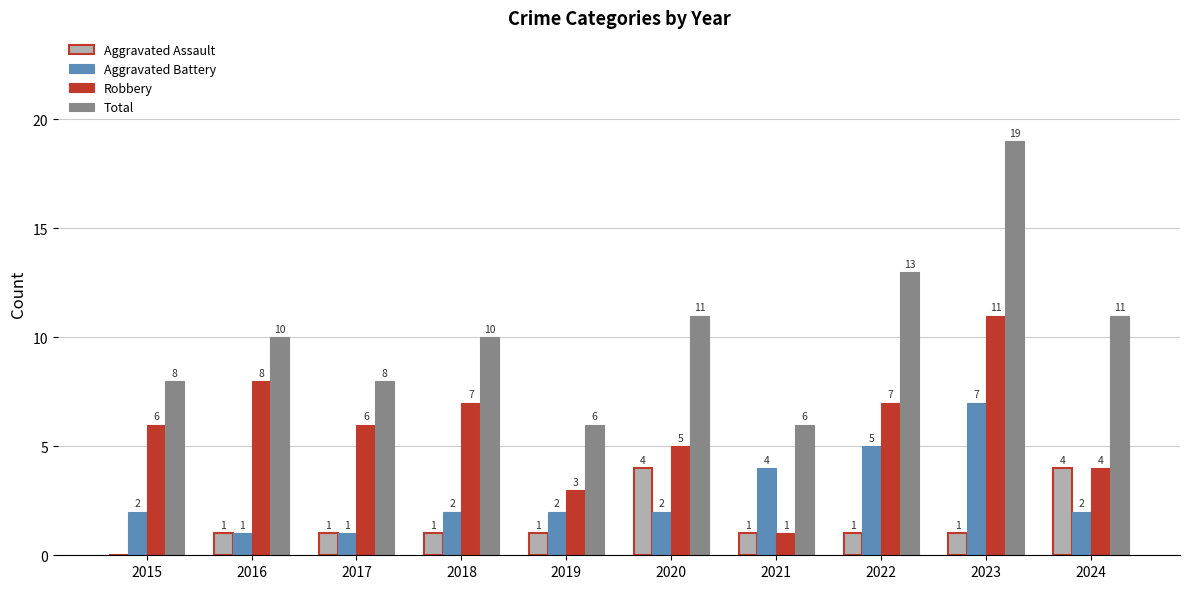

What is the highest value of the Total series?

19